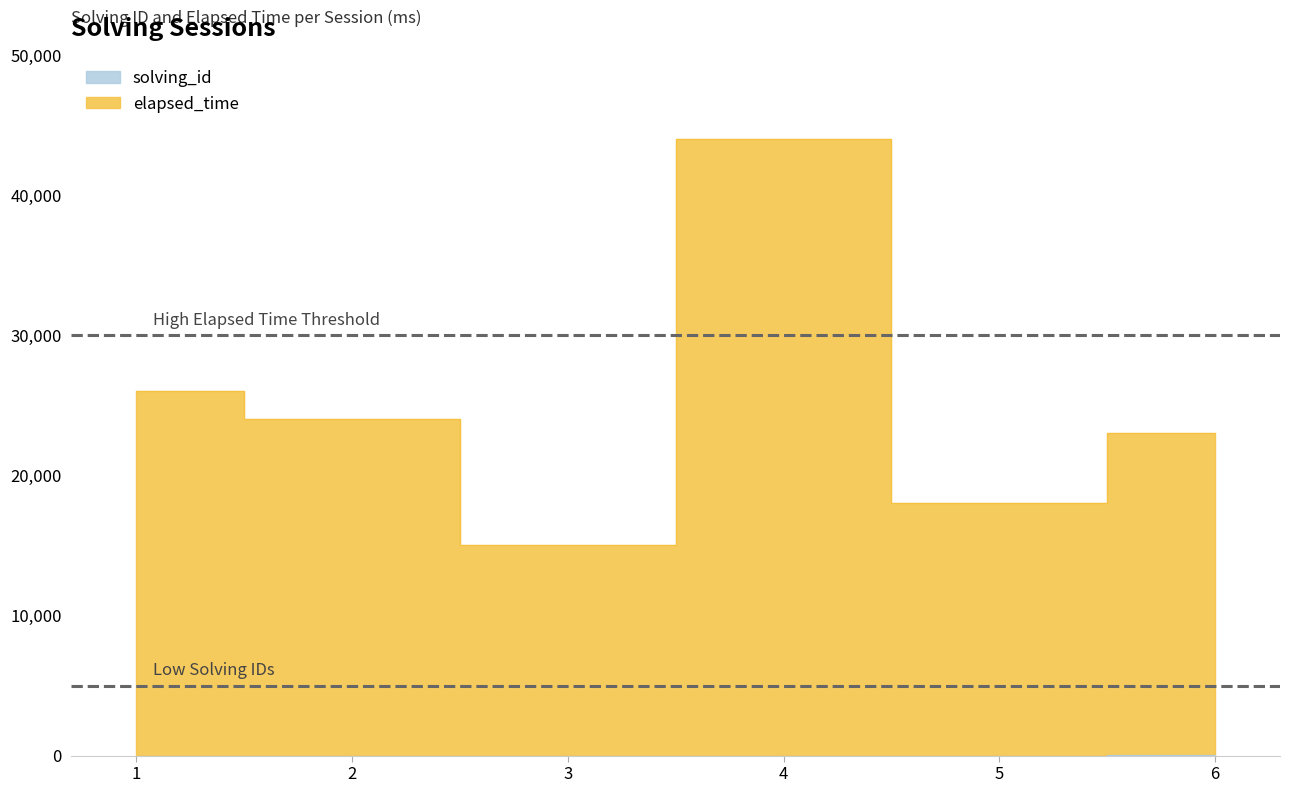

Rank the series by their average value, from lowest to highest.

solving_id, elapsed_time